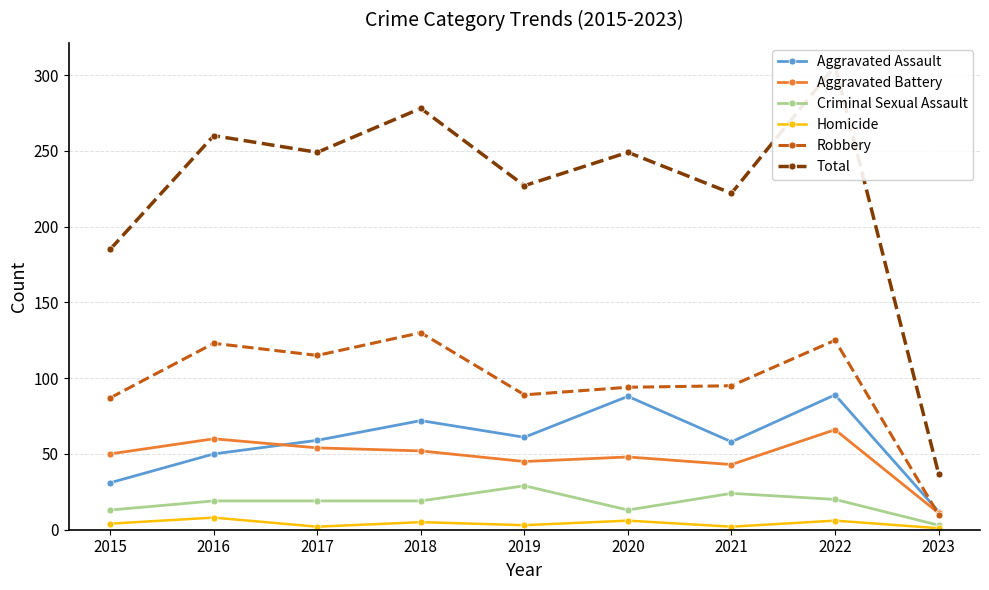

Reading right to left, list all the values displayed in this chart.

Aggravated Assault: 2023=12	2022=89	2021=58	2020=88	2019=61	2018=72	2017=59	2016=50	2015=31
Aggravated Battery: 2023=11	2022=66	2021=43	2020=48	2019=45	2018=52	2017=54	2016=60	2015=50
Criminal Sexual Assault: 2023=3	2022=20	2021=24	2020=13	2019=29	2018=19	2017=19	2016=19	2015=13
Homicide: 2023=1	2022=6	2021=2	2020=6	2019=3	2018=5	2017=2	2016=8	2015=4
Robbery: 2023=10	2022=125	2021=95	2020=94	2019=89	2018=130	2017=115	2016=123	2015=87
Total: 2023=37	2022=306	2021=222	2020=249	2019=227	2018=278	2017=249	2016=260	2015=185